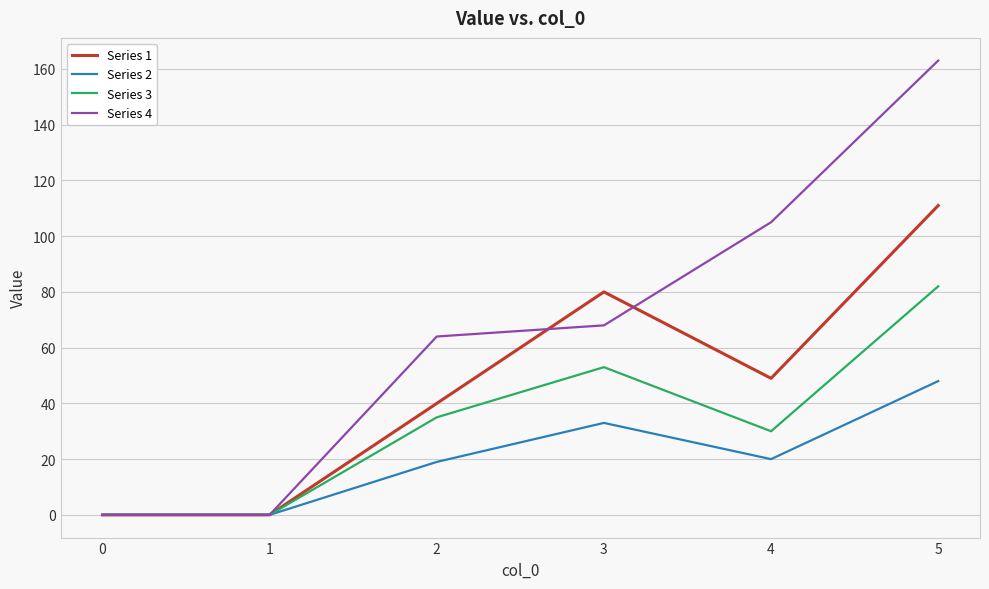

Which label corresponds to the largest value in the chart?

5